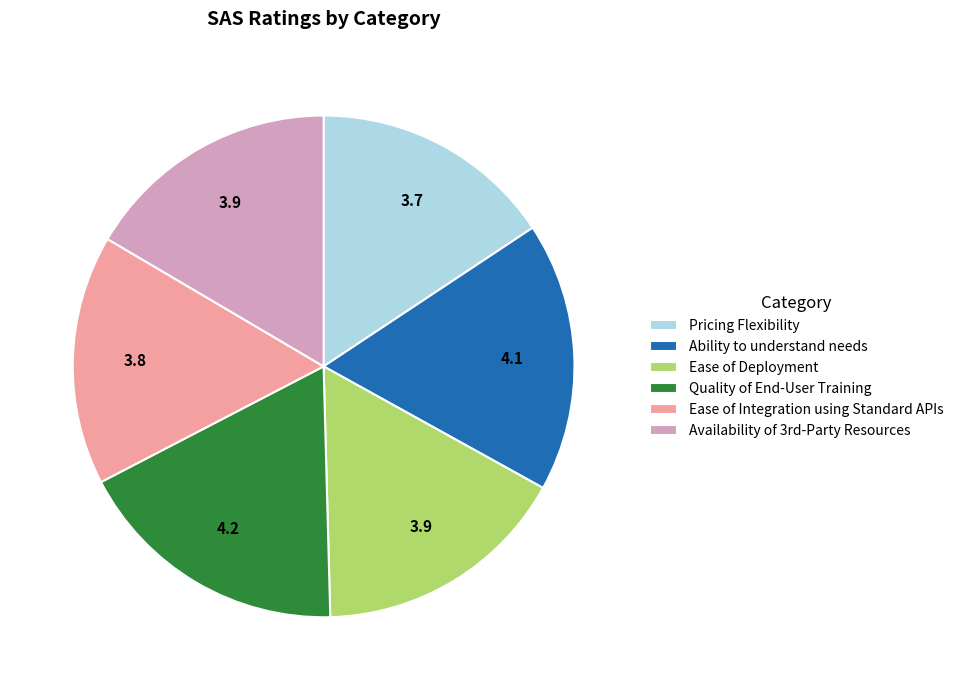

Is the sum of Pricing Flexibility and Ease of Deployment greater than half?

No